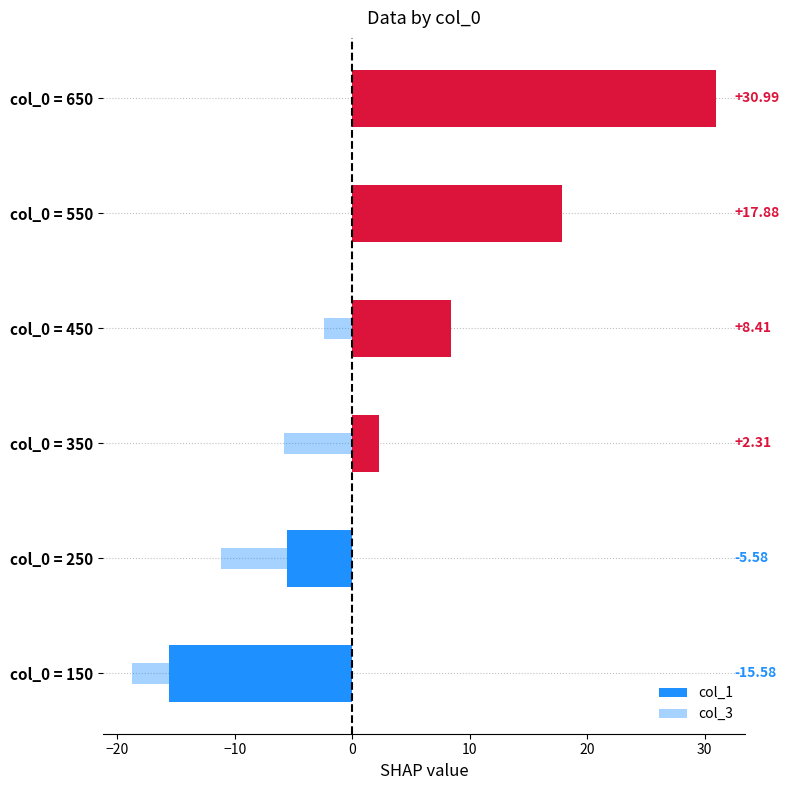

At col_0 = 350, list the series in order from largest to smallest.

col_1, col_3